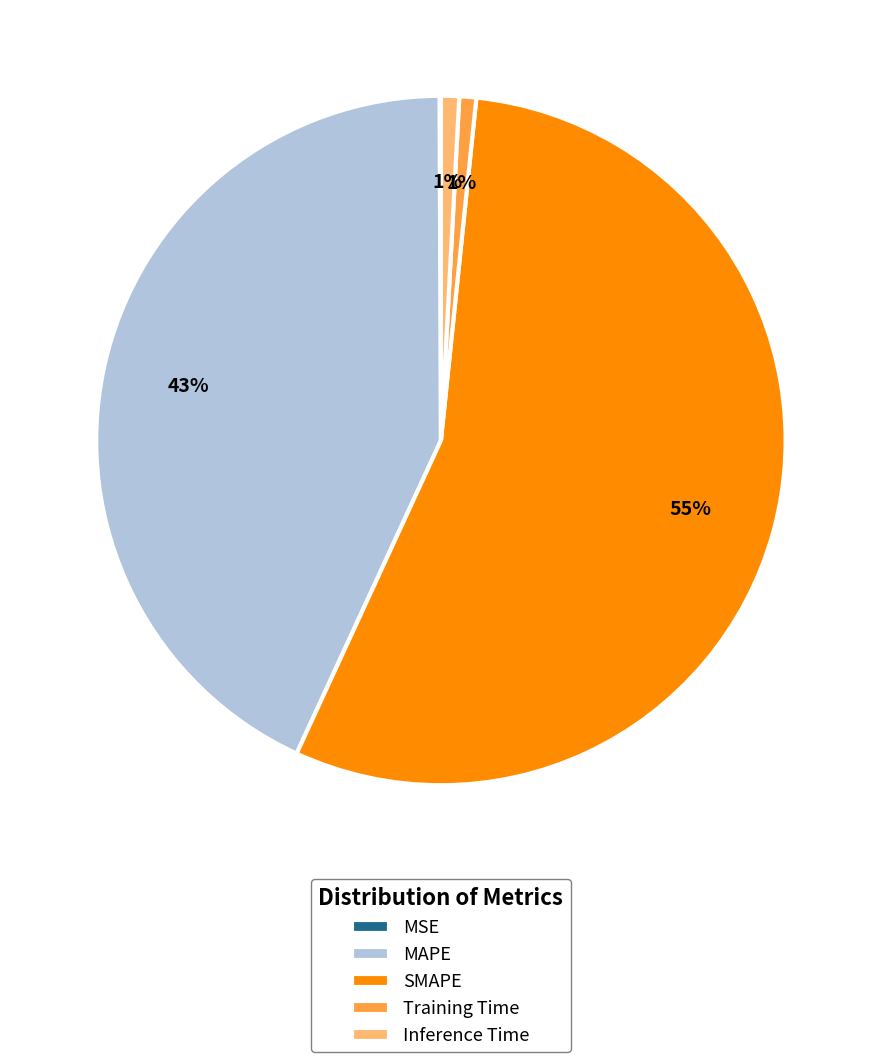

To the nearest percent, what is the average slice percentage?

20%